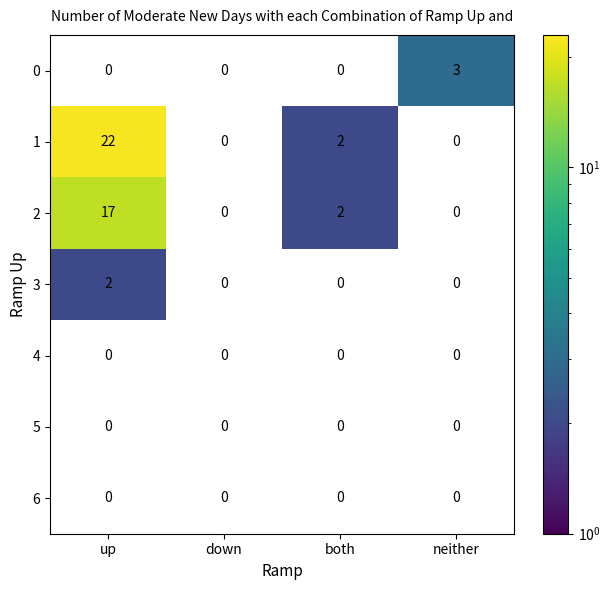

Reading left to right, transcribe all the data shown in this chart.

0: up=0	down=0	both=0	neither=3
1: up=22	down=0	both=2	neither=0
2: up=17	down=0	both=2	neither=0
3: up=2	down=0	both=0	neither=0
4: up=0	down=0	both=0	neither=0
5: up=0	down=0	both=0	neither=0
6: up=0	down=0	both=0	neither=0